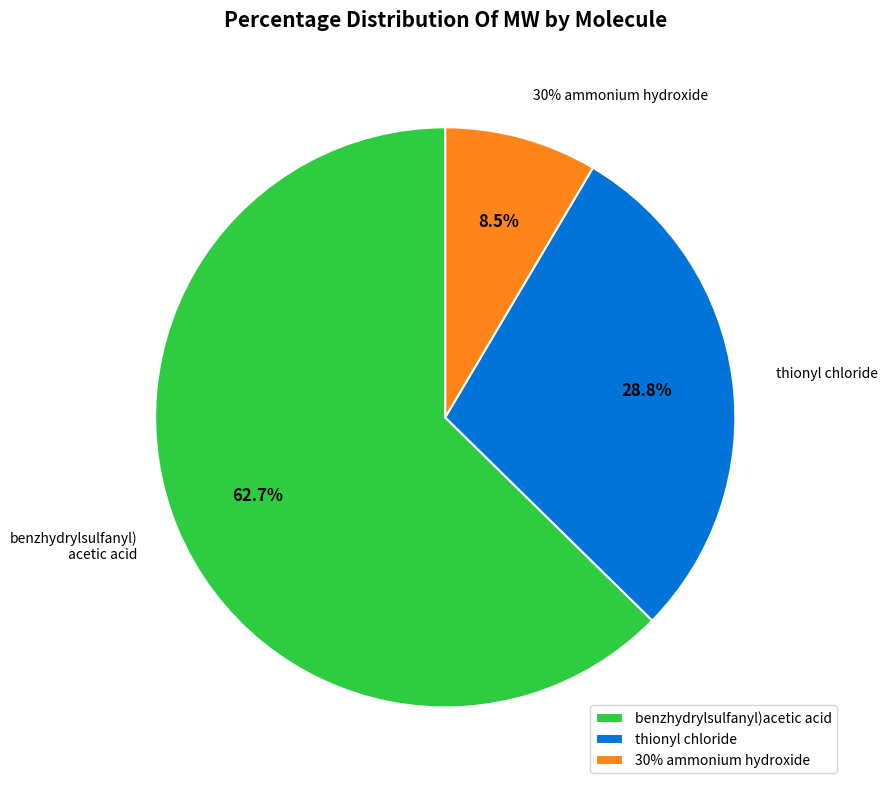

Which has a higher value, thionyl chloride or benzhydrylsulfanyl)acetic acid?

benzhydrylsulfanyl)acetic acid